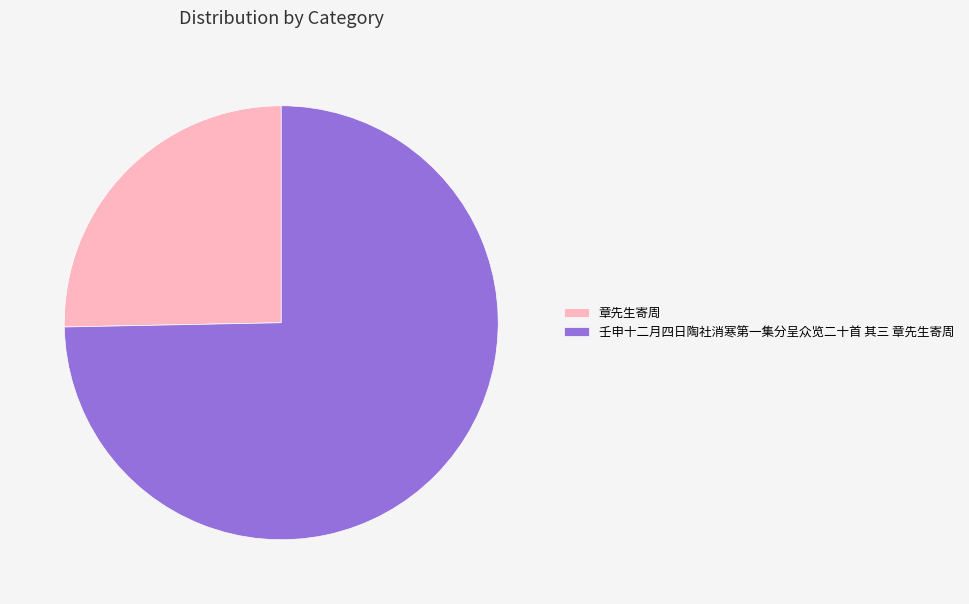

Is the sum of 壬申十二月四日陶社消寒第一集分呈众览二十首 其三 章先生寄周 and 章先生寄周 greater than half?

Yes